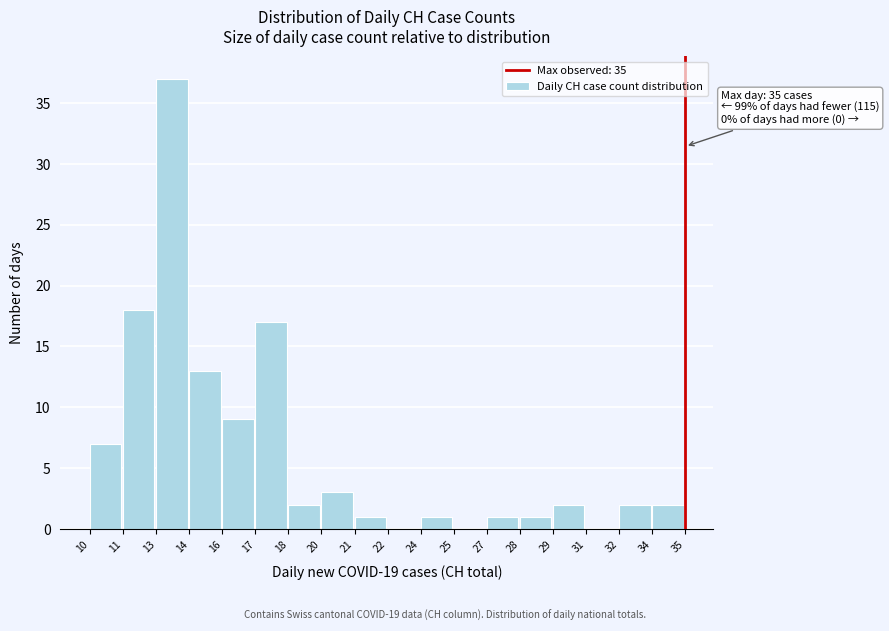

Reading left to right, list all the values displayed in this chart.

10=7	11=18	13=37	14=13	16=9	17=17	18=2	20=3	21=1	22=0	24=1	25=0	27=1	28=1	29=2	31=0	32=2	34=2